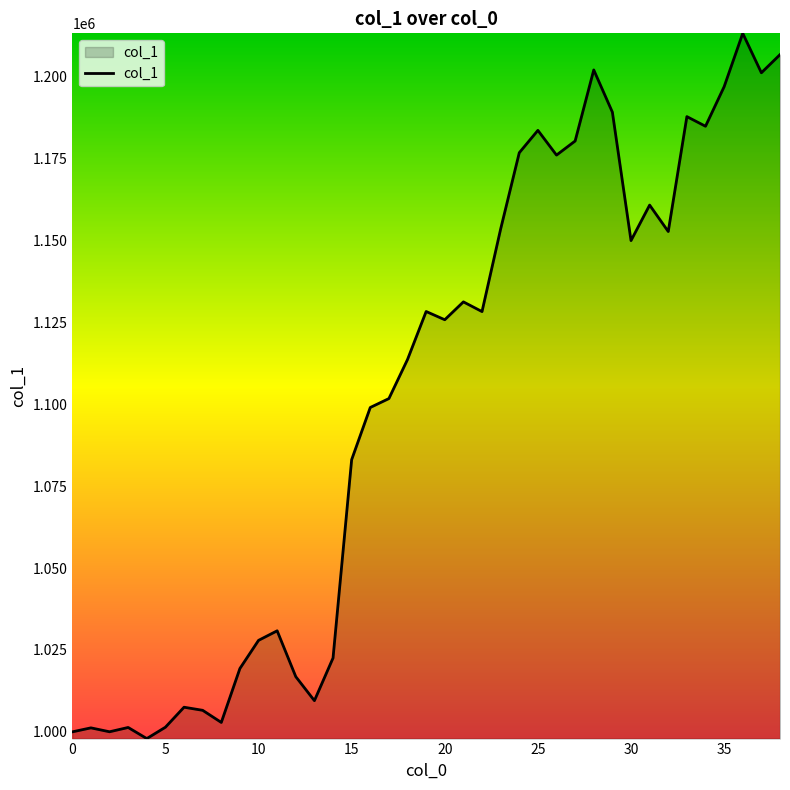

What is the minimum value shown in the chart?

997946.8